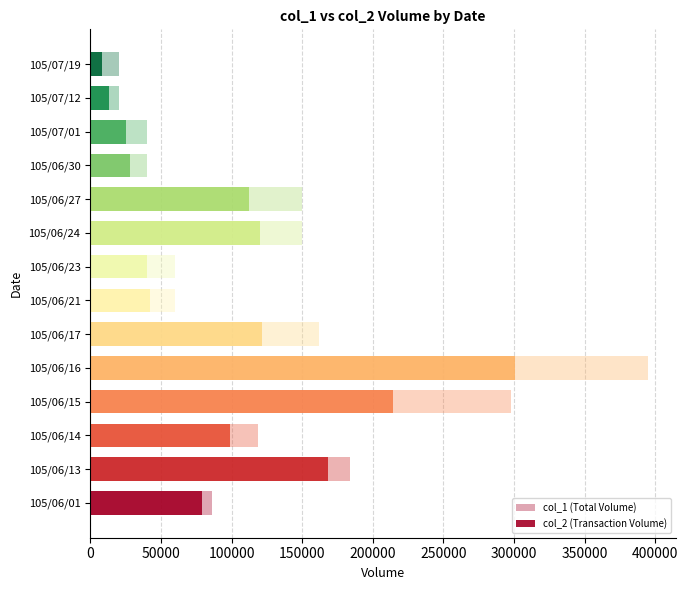

At 105/06/24, list the series in order from smallest to largest.

col_2 (Transaction Volume), col_1 (Total Volume)